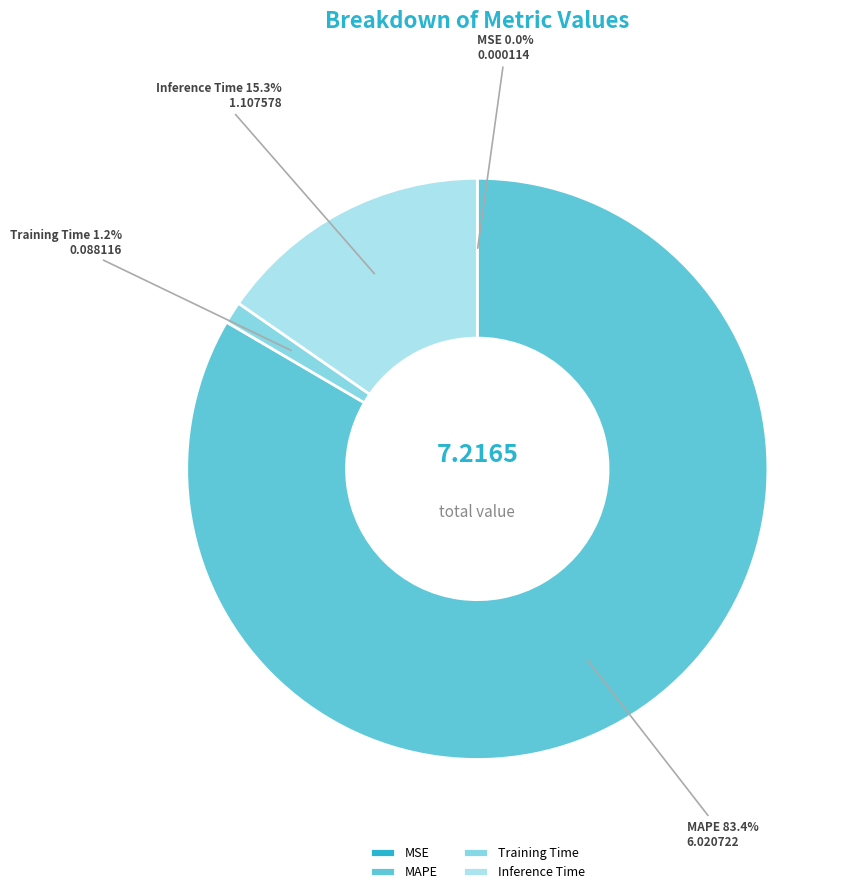

Does any single category account for the majority?

Yes